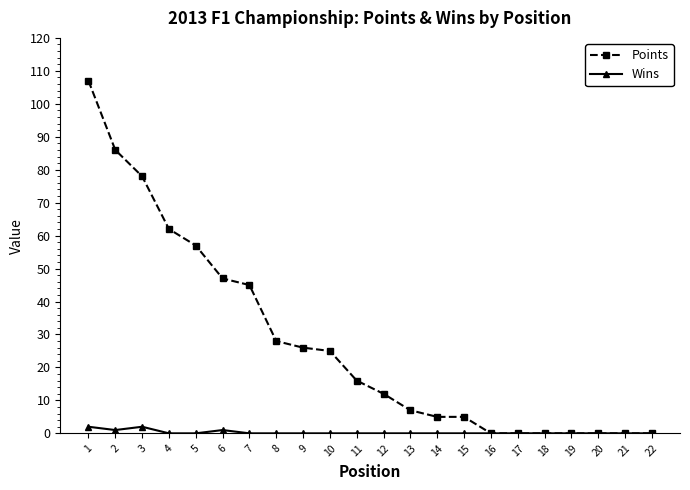

Reading left to right, extract all data points from this chart.

Points: 1=107	2=86	3=78	4=62	5=57	6=47	7=45	8=28	9=26	10=25	11=16	12=12	13=7	14=5	15=5	16=0	17=0	18=0	19=0	20=0	21=0	22=0
Wins: 1=2	2=1	3=2	4=0	5=0	6=1	7=0	8=0	9=0	10=0	11=0	12=0	13=0	14=0	15=0	16=0	17=0	18=0	19=0	20=0	21=0	22=0